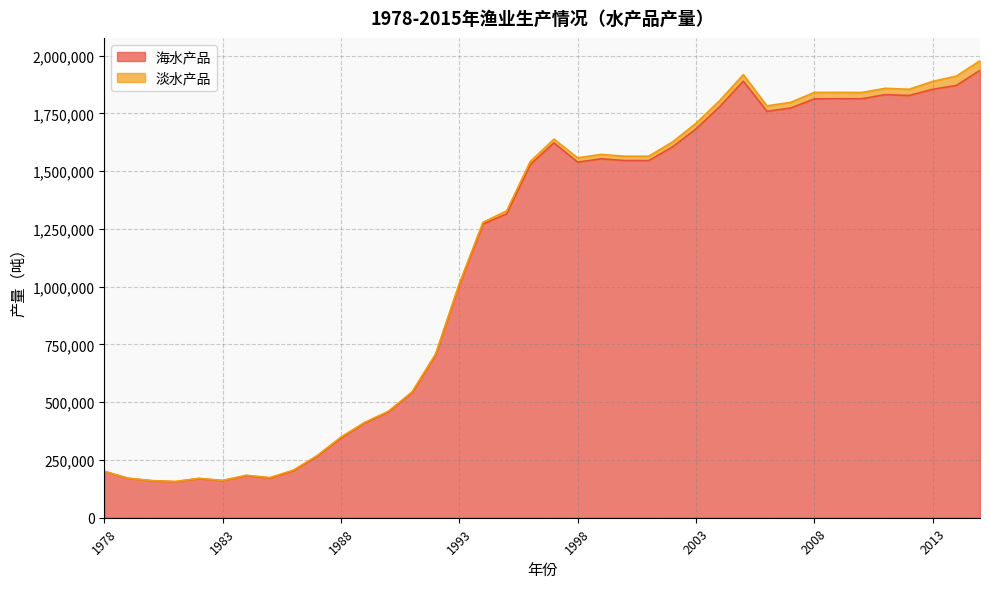

What is the average value?

1117537